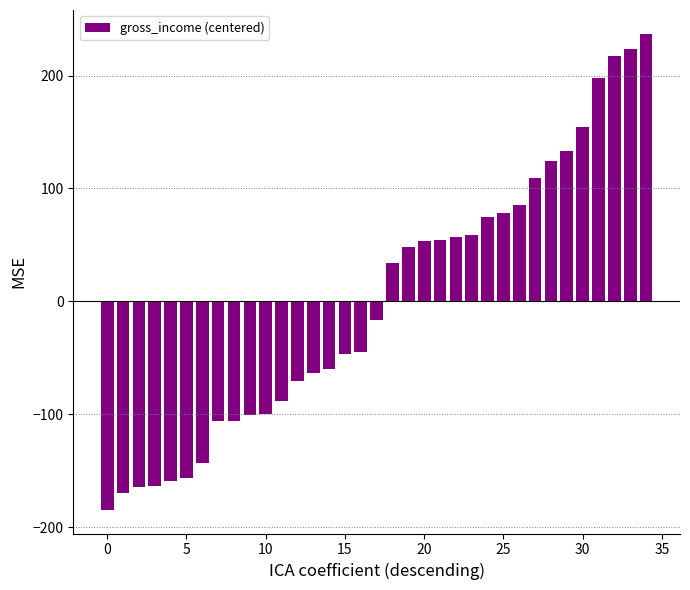

What is the value of the 30th bar from the left?

133.0